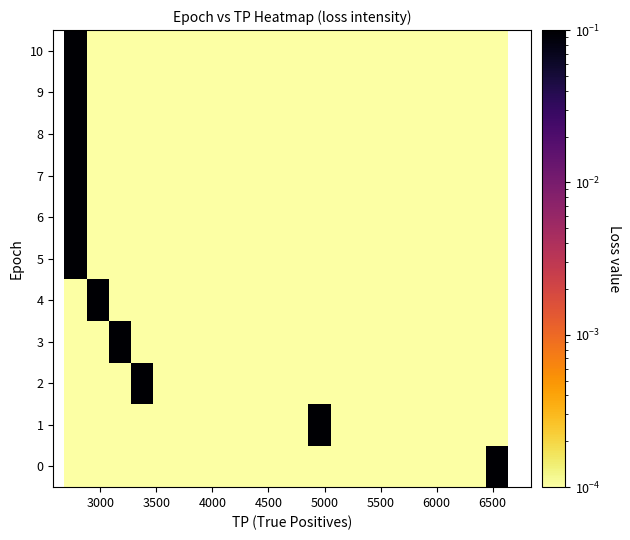

List the series in order of their peak value, lowest first.

10, 9, 8, 7, 6, 5, 4, 3, 2, 1, 0